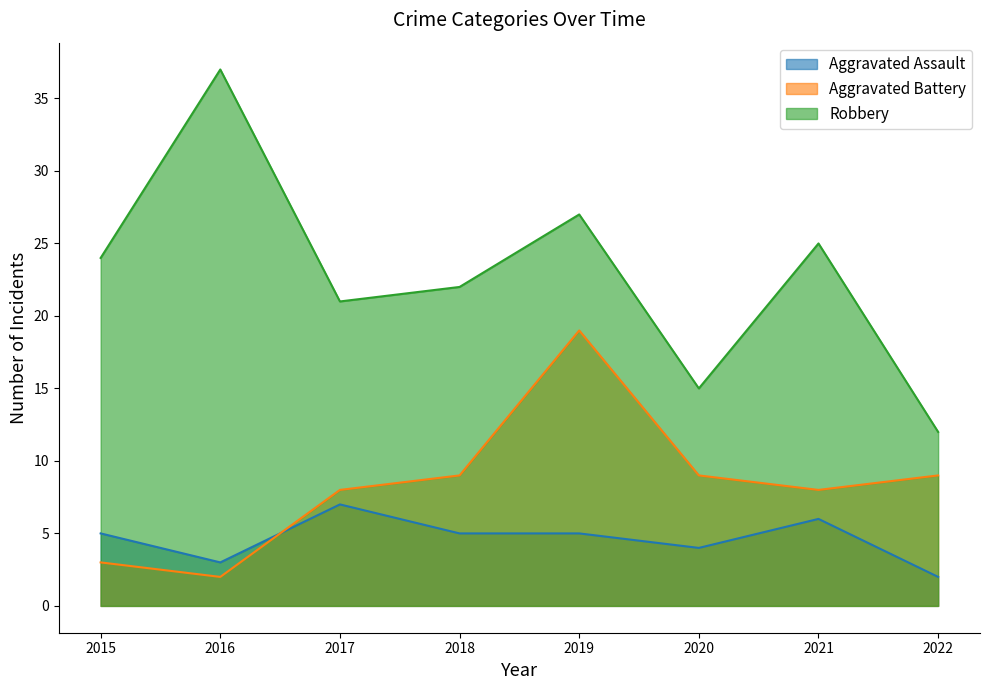

Where do Aggravated Assault and Aggravated Battery first cross each other?

2016 and 2017